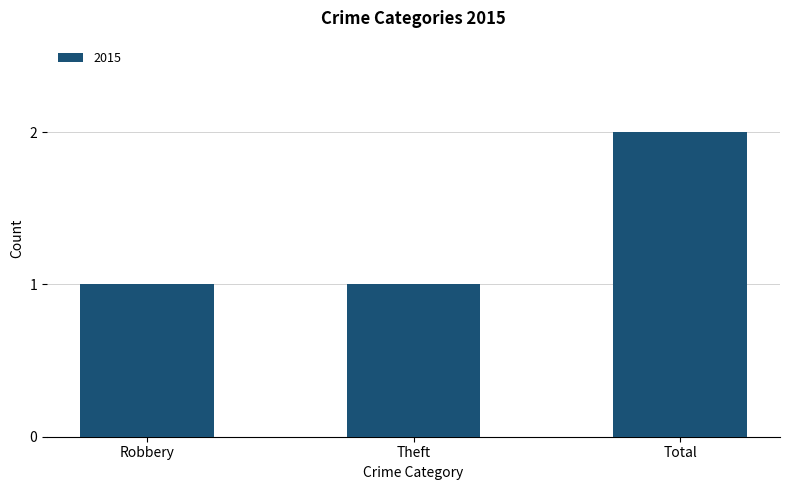

Is it true that the value at Theft is 1?

True